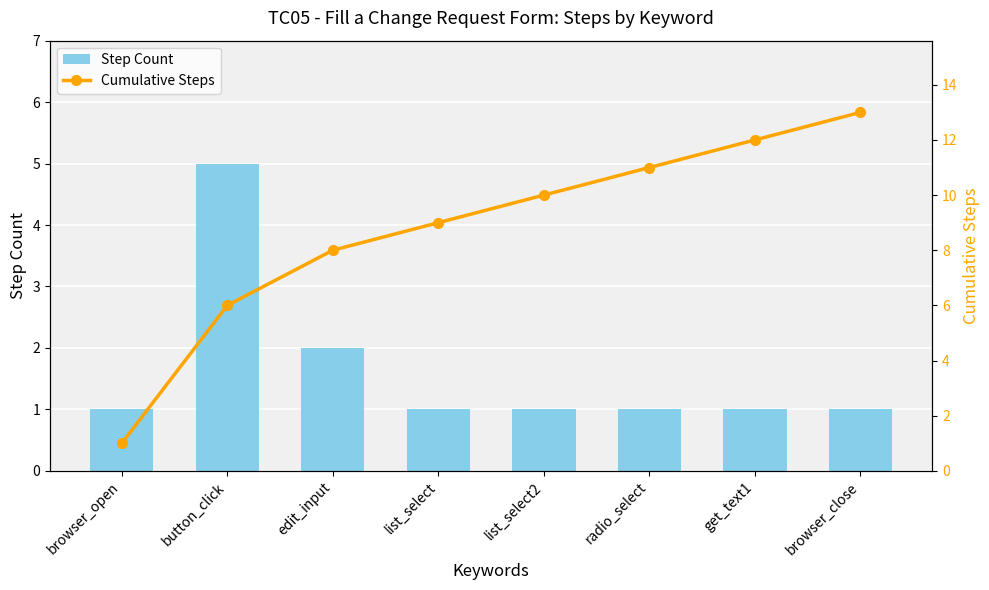

The value of Cumulative Steps at button_click is 4. True or false?

False